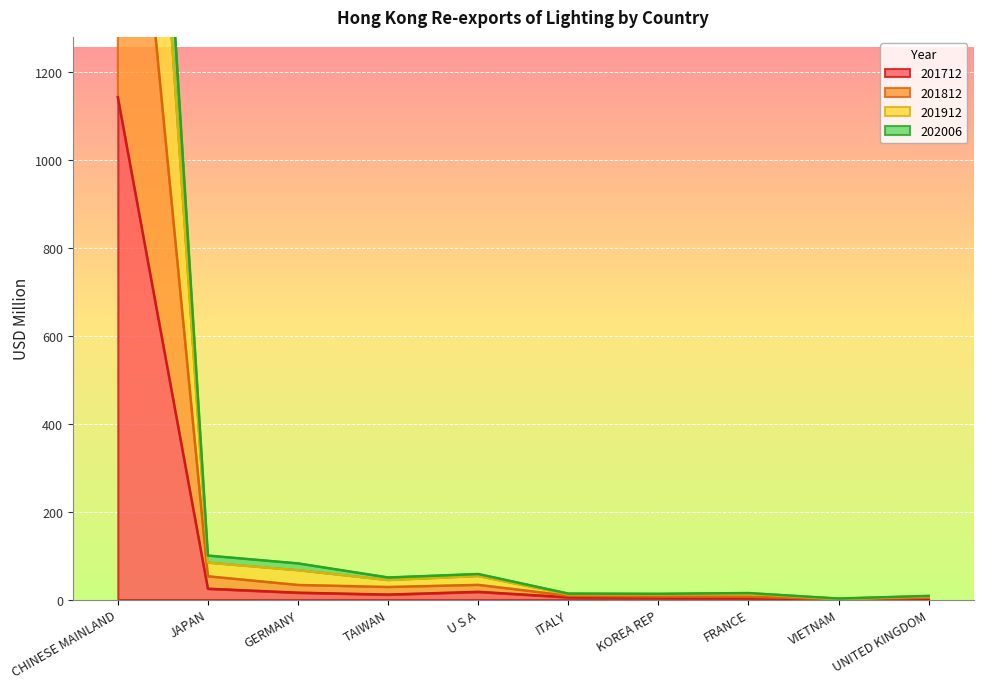

How many series are shown in this chart?

4